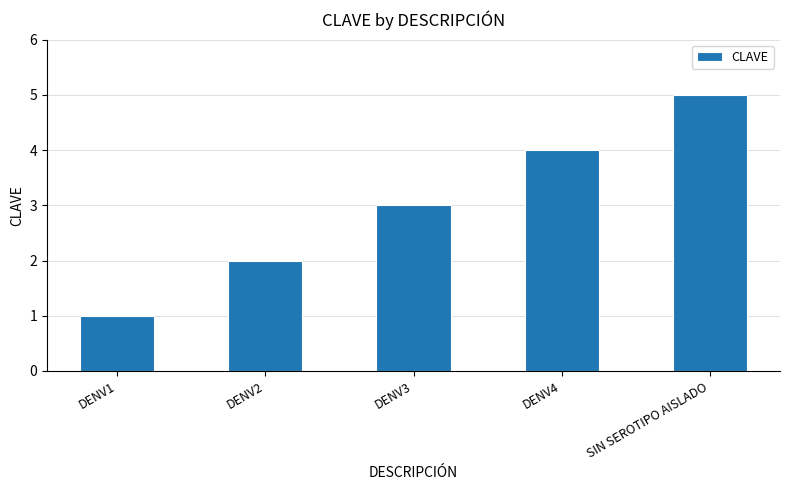

List the labels in order of value, largest first.

SIN SEROTIPO AISLADO, DENV4, DENV3, DENV2, DENV1